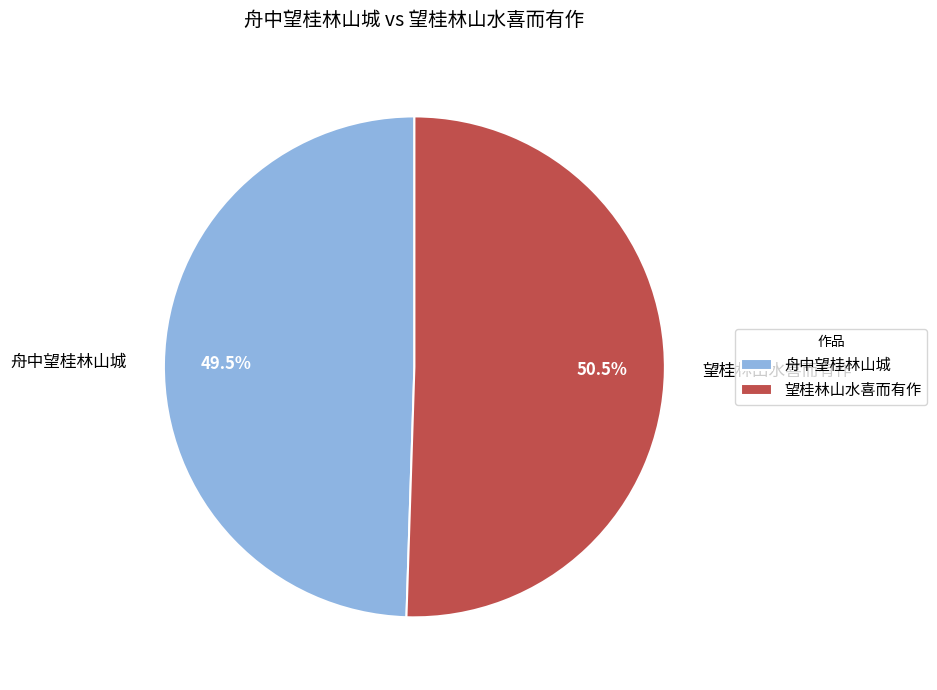

Which slice represents more than half of the pie?

望桂林山水喜而有作